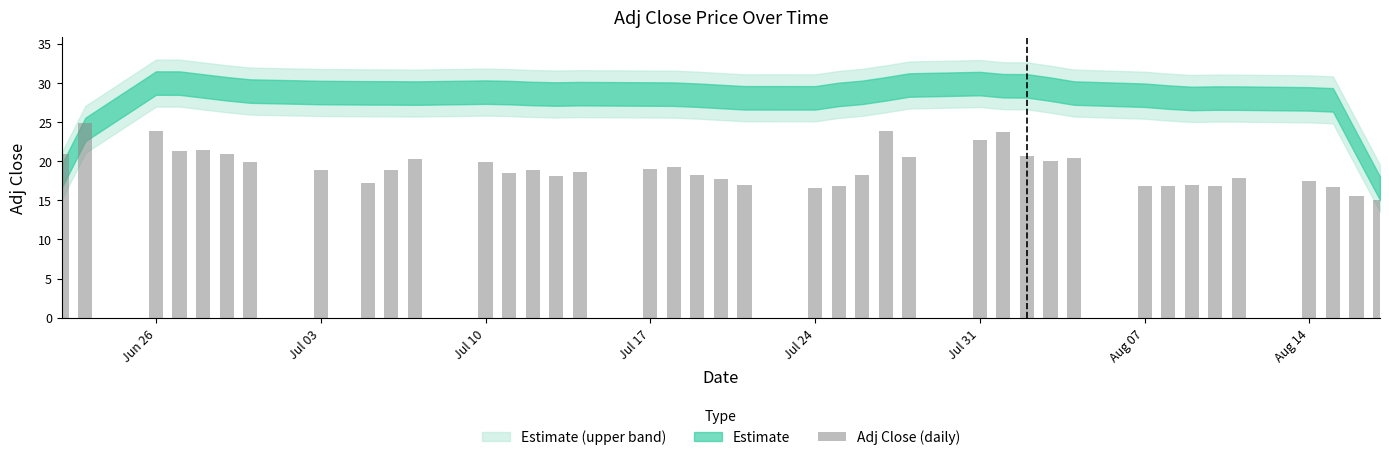

What is the maximum value shown in the chart?

24.9